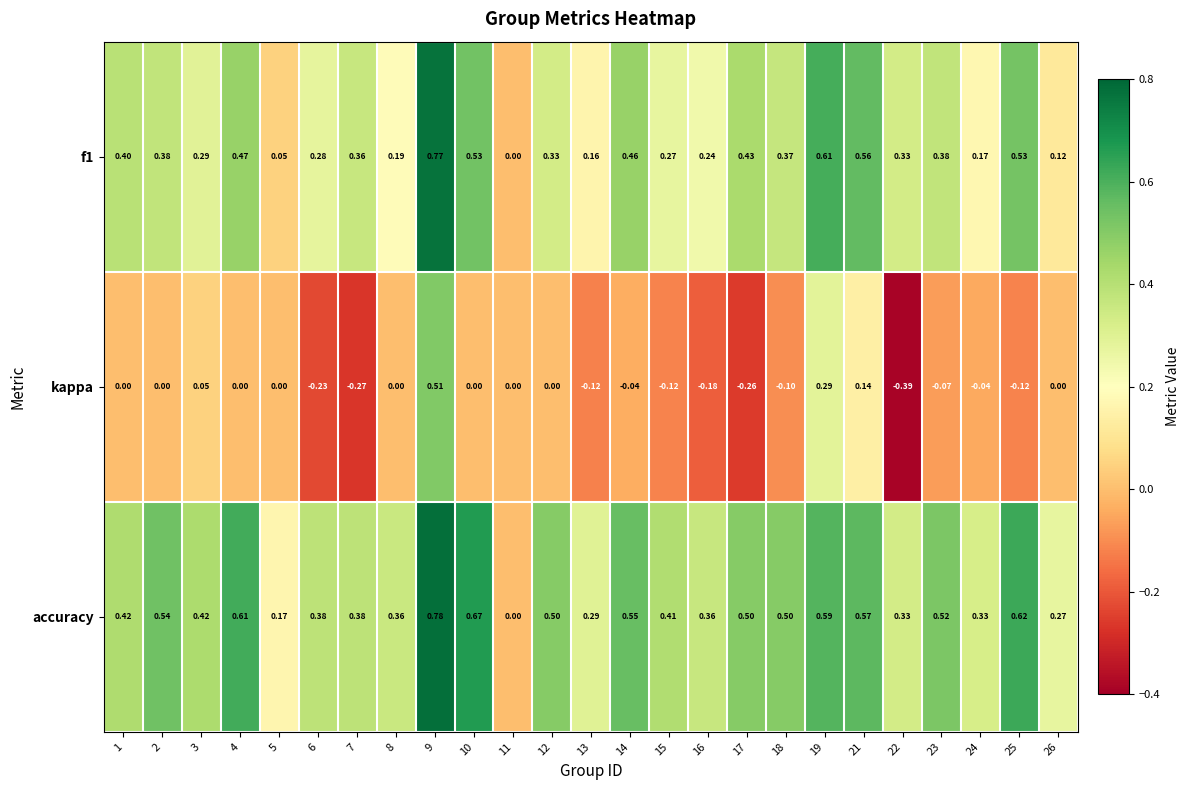

Which series has the largest range (max minus min)?

kappa